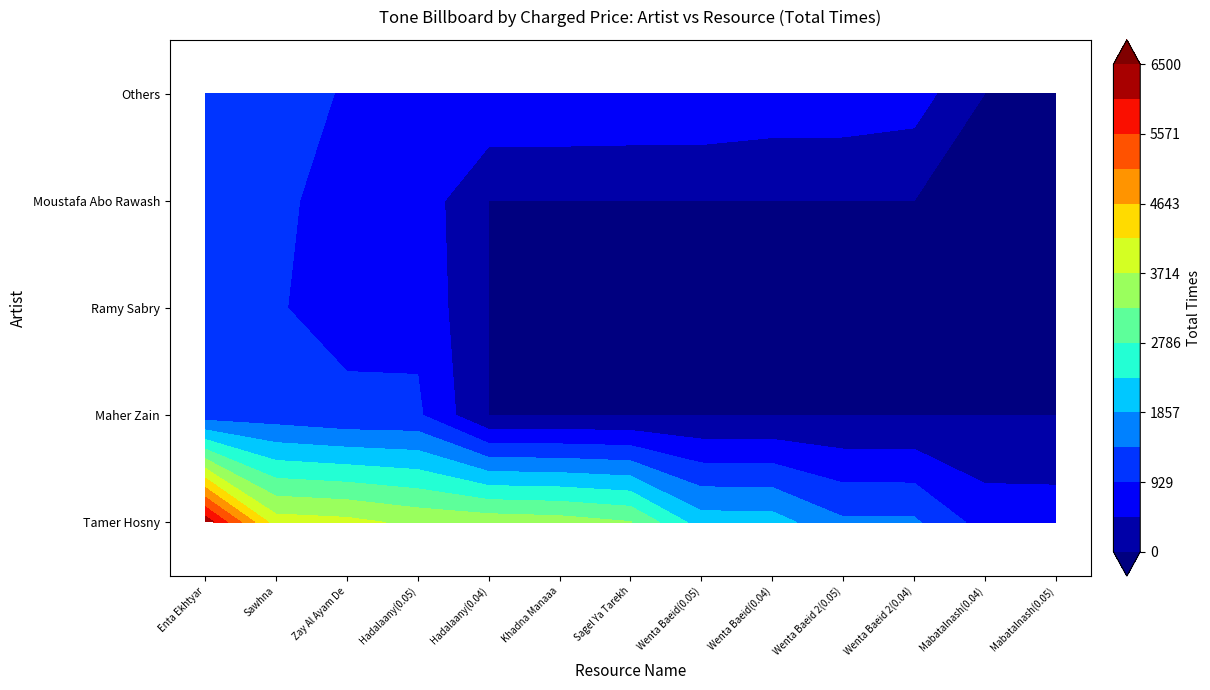

Rank the categories by Maher Zain value from lowest to highest.

Hadalaany(0.04), Khadna Manaaa, Sagel Ya Tarekh, Wenta Baeid(0.05), Wenta Baeid(0.04), Wenta Baeid 2(0.05), Wenta Baeid 2(0.04), Mabatalnash(0.04), Mabatalnash(0.05), Hadalaany(0.05), Zay Al Ayam De, Sawhna, Enta Ekhtyar